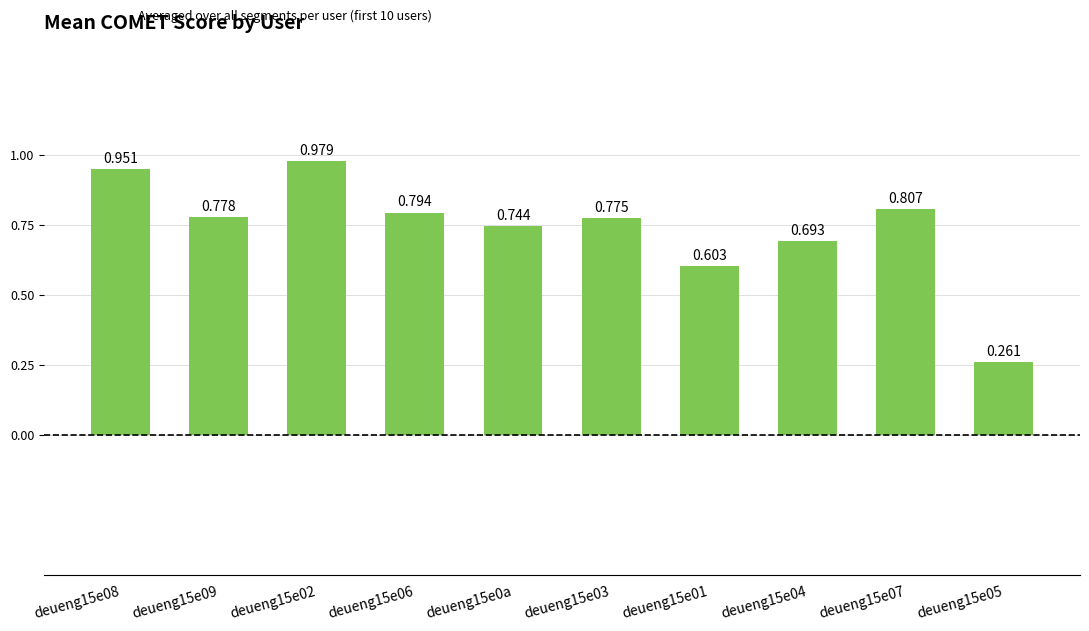

Does the chart contain any negative values?

No